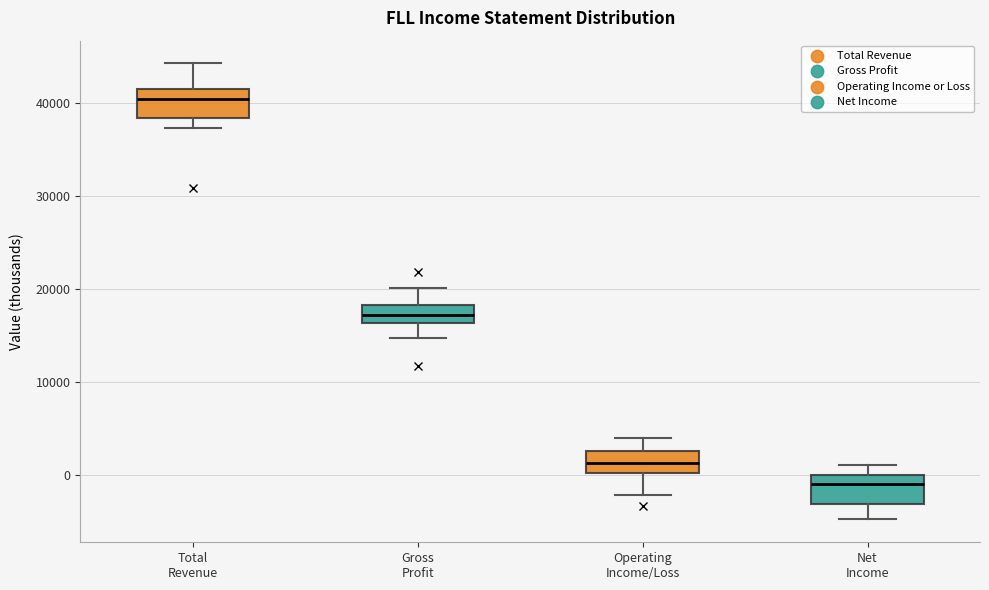

Reading left to right, read every box against the y-axis: the position of its median line, the range the box covers, and the ends of its whiskers. The values are not printed on the chart, so give them approximately, as read against the axis.

Total Revenue: median 41000, box 38000 to 42000, whiskers 37000 to 44000
Gross Profit: median 17000, box 16000 to 18000, whiskers 15000 to 20000
Operating Income/Loss: median 1000, box 0 to 3000, whiskers -2000 to 4000
Net Income: median -1000, box -3000 to 0, whiskers -5000 to 1000